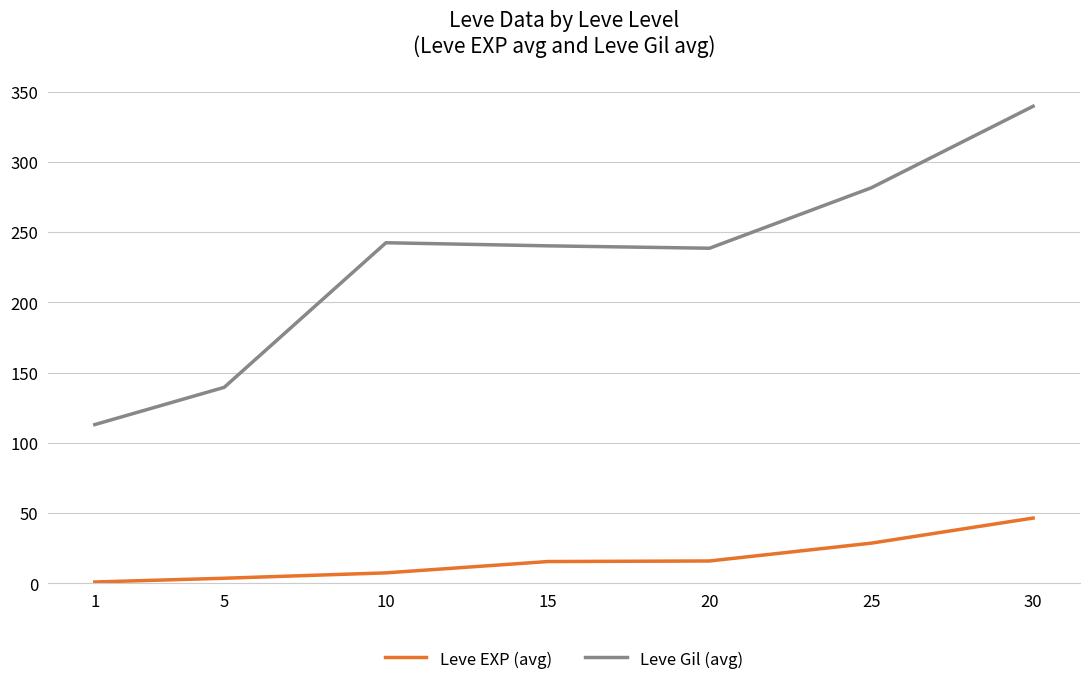

What is the difference between the maximum and minimum values in the Leve EXP (avg) series?

45.5